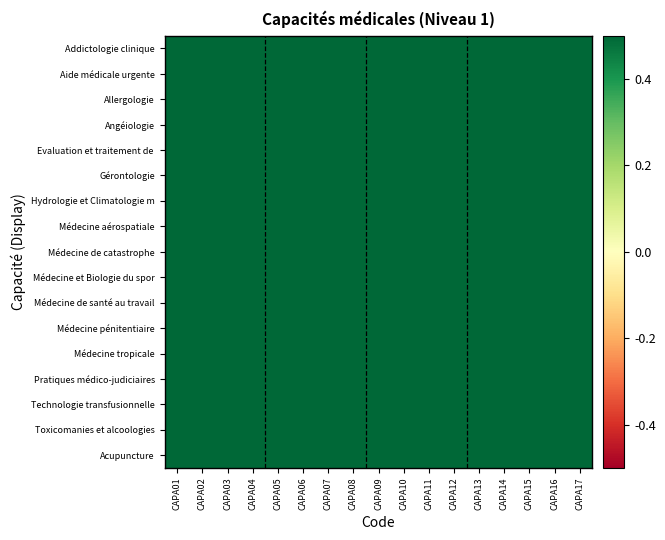

What is the total value across all series at CAPA07?

19.0